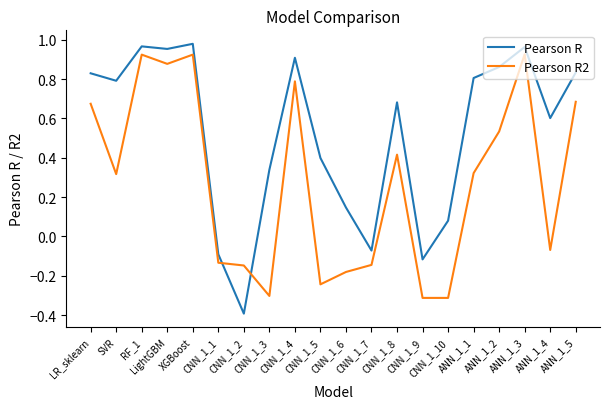

What are all the series names shown in the legend?

Pearson R, Pearson R2